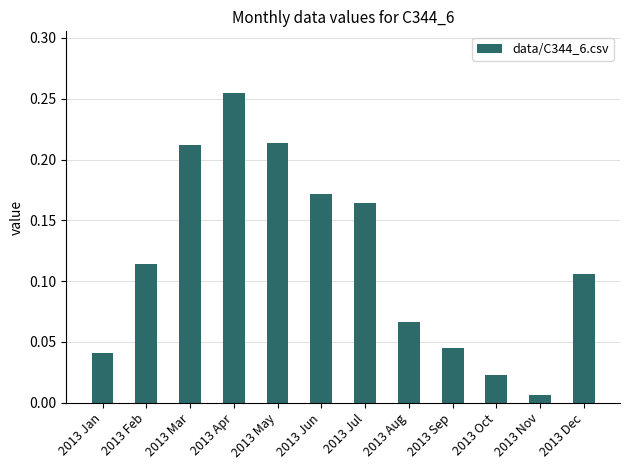

Is it true that the value at 2013 May is 0.1?

False